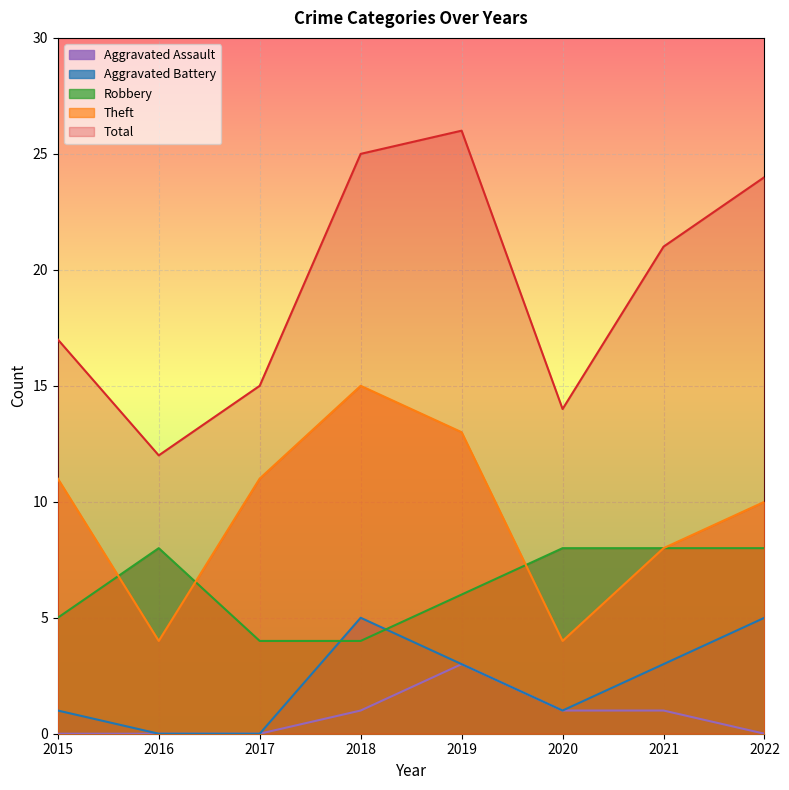

True or false: Total and Theft intersect in this chart.

False